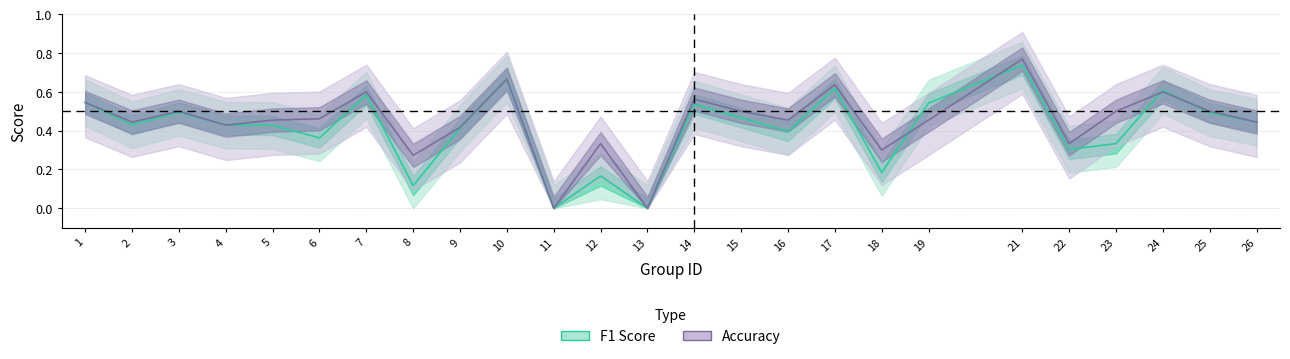

What is the total value across all series at 1?

1.1